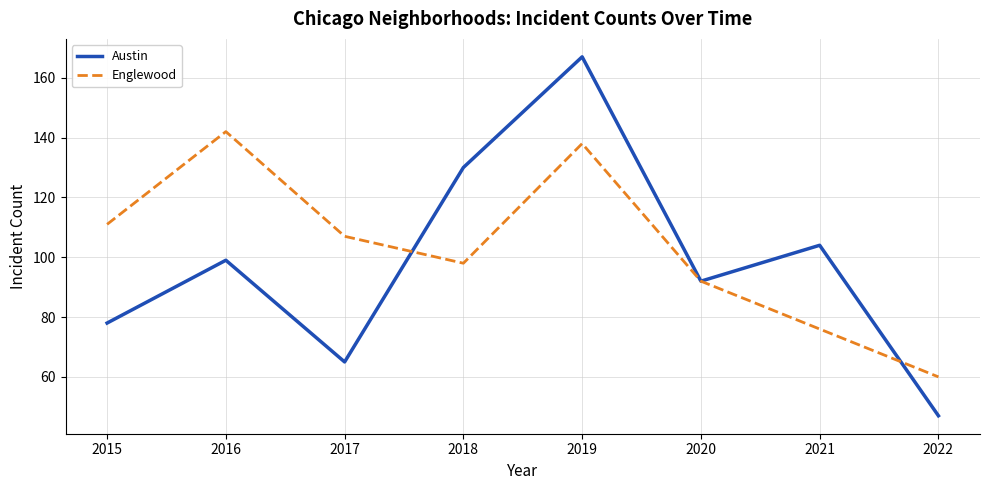

Is the value of Englewood at 2022 greater than the value of Austin at 2015?

No